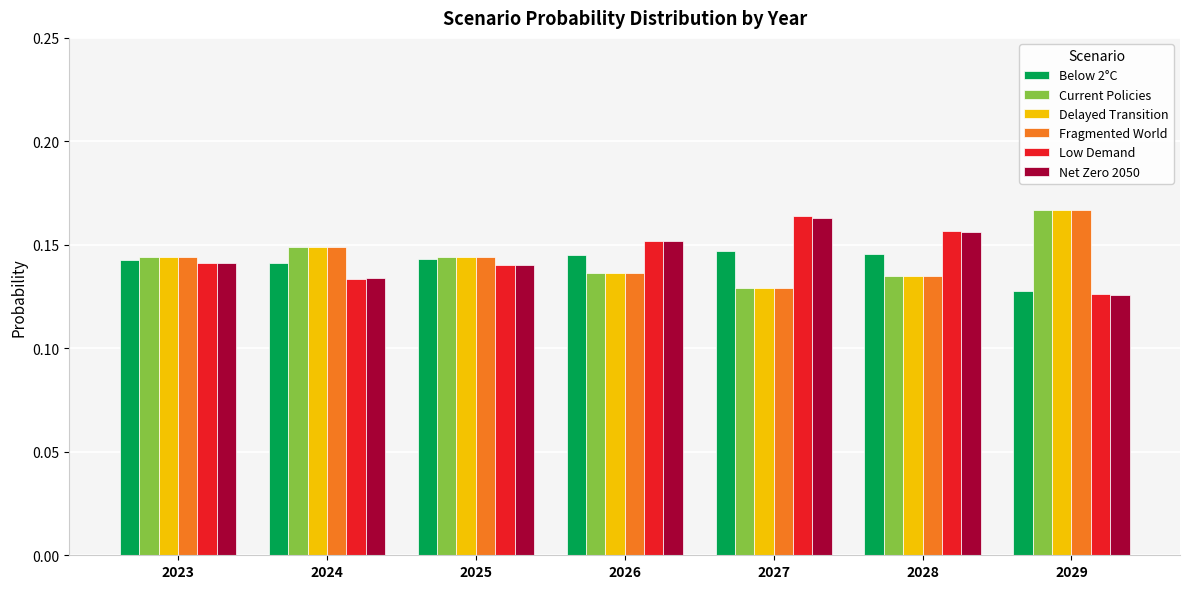

How many Net Zero 2050 values are between 0 and 1?

7